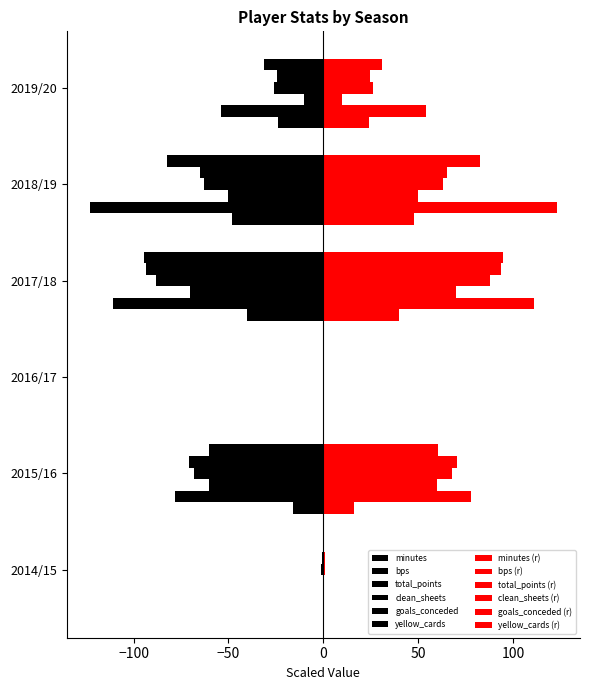

Is it true that minutes equals -127.2 at 2018/19?

False